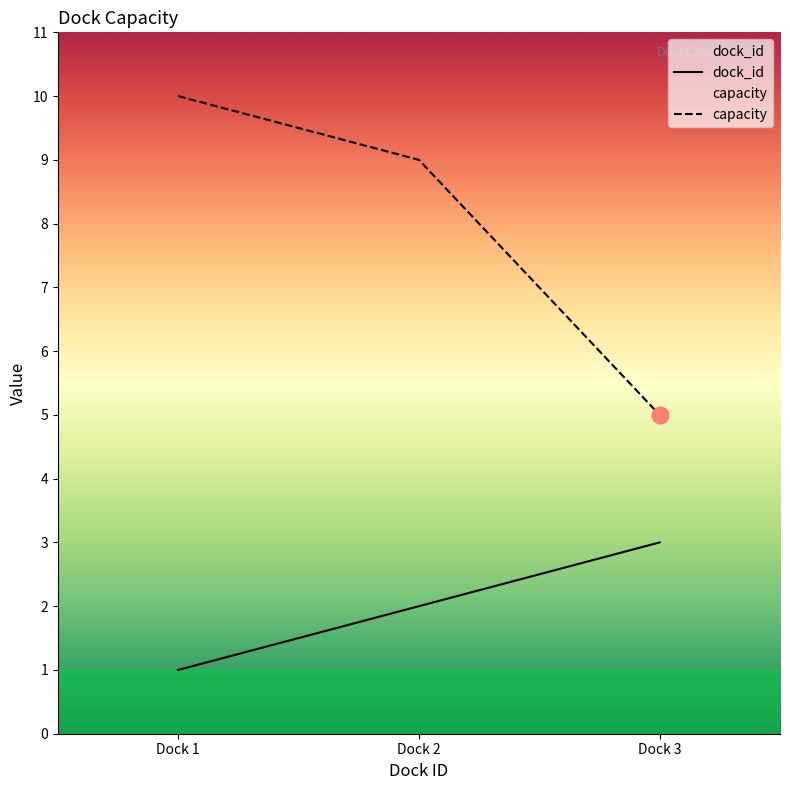

Reading left to right, extract all data points from this chart.

dock_id: 1	2	3
capacity: 10	9	5